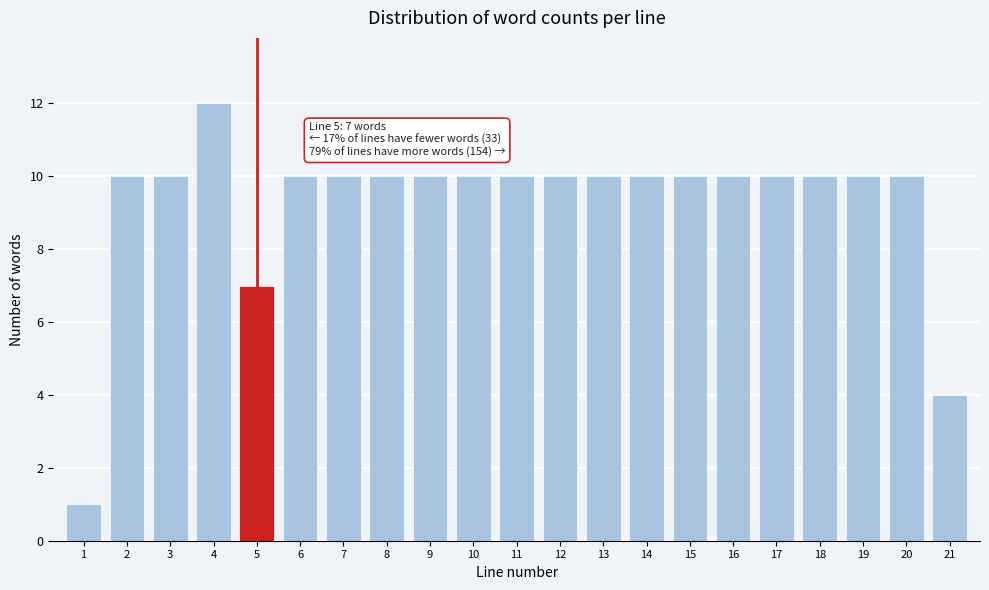

Reading left to right, transcribe all the data shown in this chart.

1	10	10	12	7	10	10	10	10	10	10	10	10	10	10	10	10	10	10	10	4